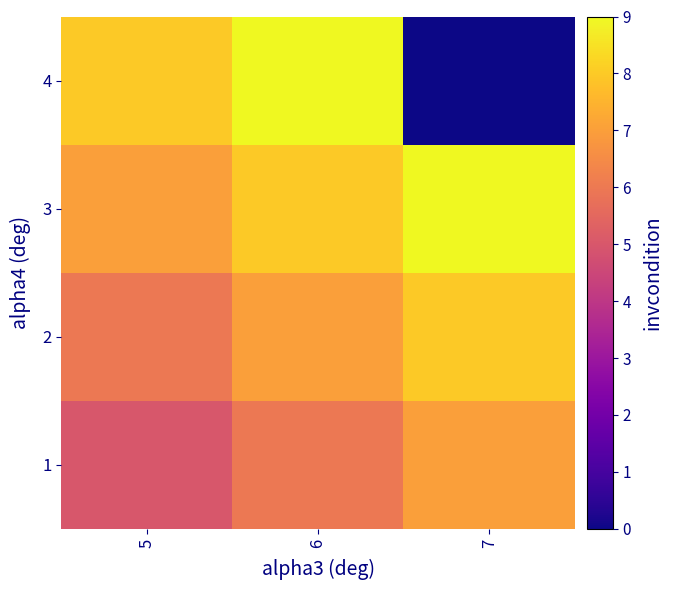

Count the number of data series in this chart.

4